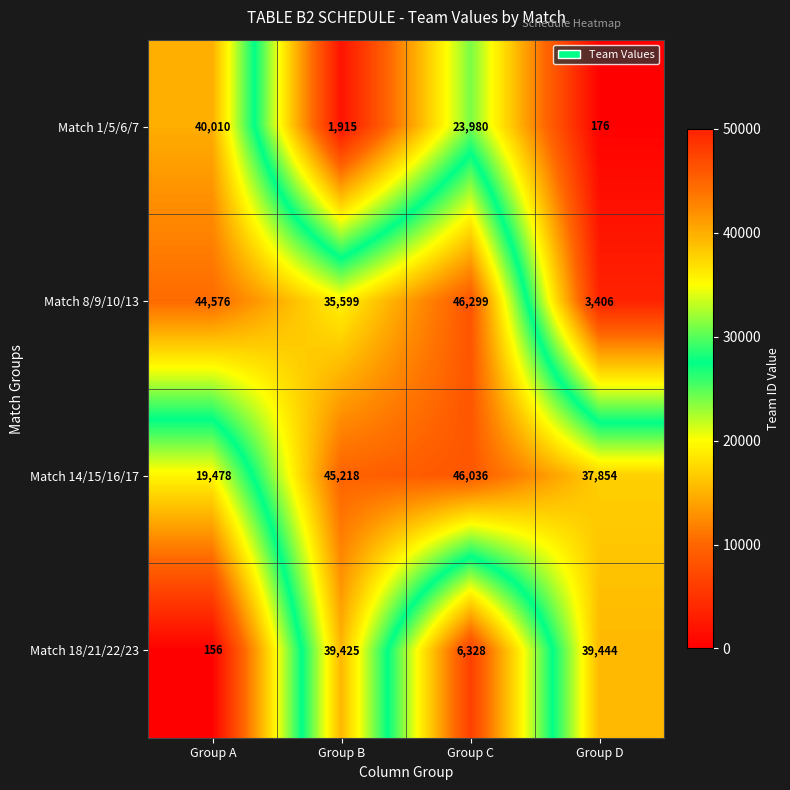

Reading right to left, transcribe all the data shown in this chart.

Match 1/5/6/7: 176	23980	1915	40010
Match 8/9/10/13: 3406	46299	35599	44576
Match 14/15/16/17: 37854	46036	45218	19478
Match 18/21/22/23: 39444	6328	39425	156